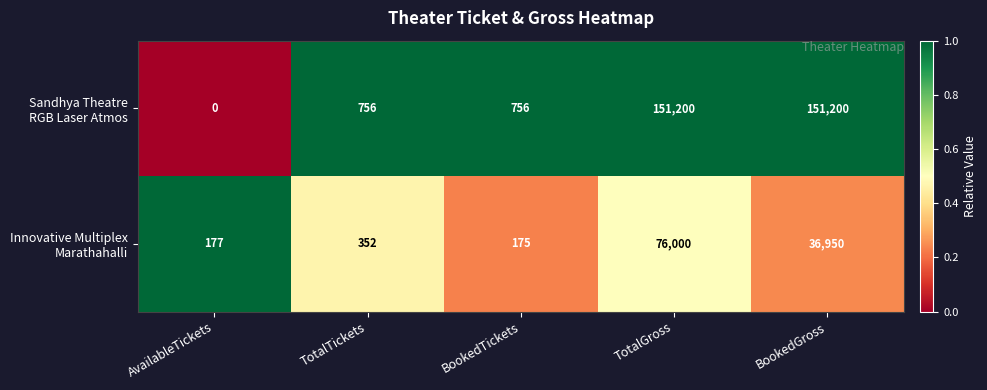

What is the total value across all series at TotalGross?

227200